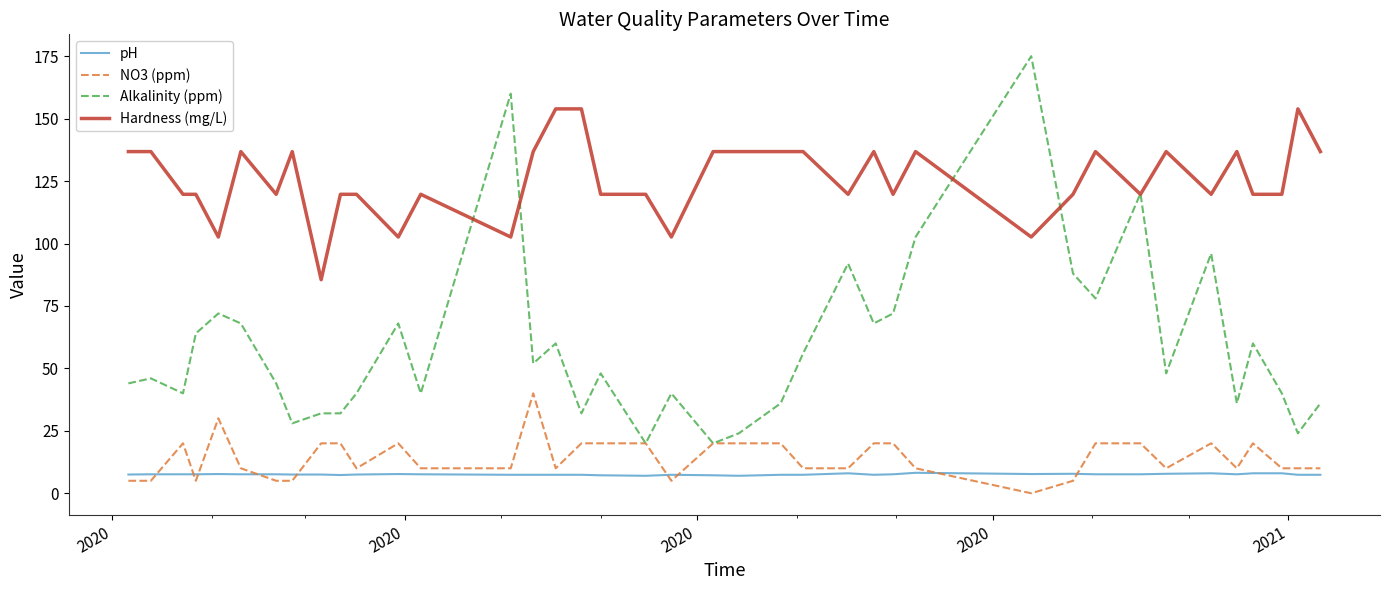

Is this an area chart (filled region under the line)?

No